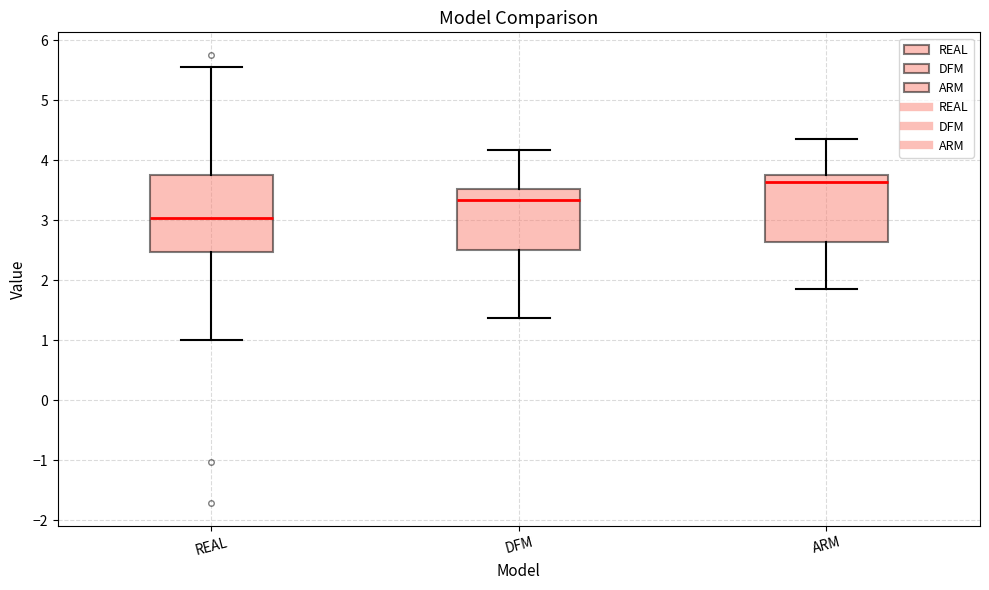

Which box's median line is the highest?

ARM